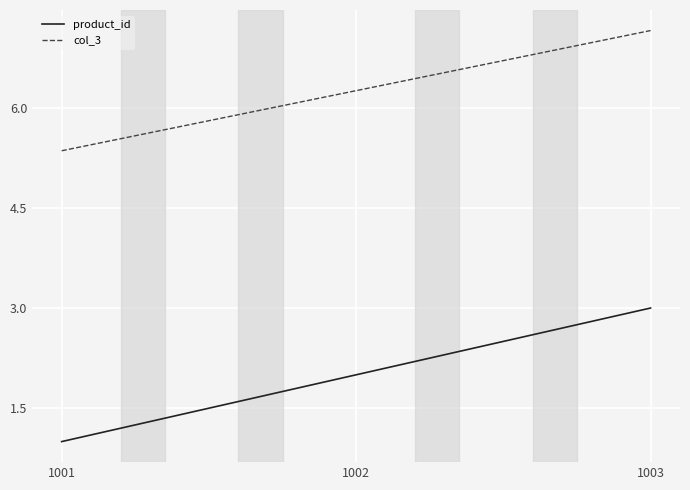

The value of product_id at 1001 is 1.0. True or false?

True